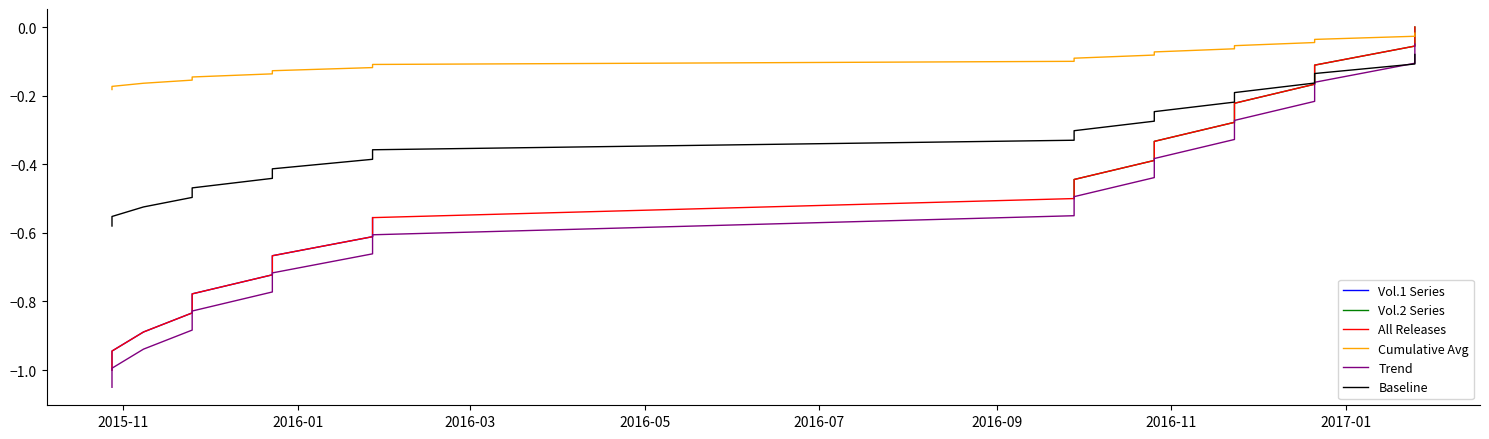

Which category has the highest value across all series?

2017-01-25